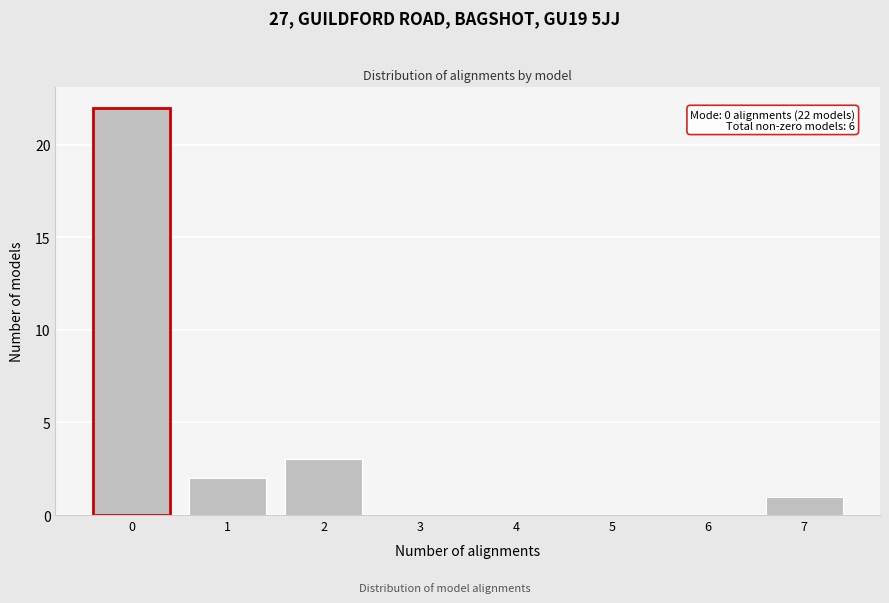

Reading right to left, transcribe all the data shown in this chart.

7=1	6=0	5=0	4=0	3=0	2=3	1=2	0=22